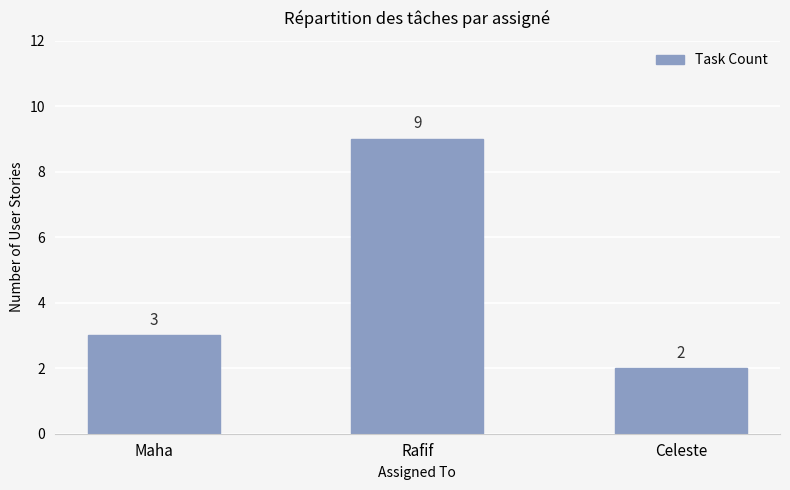

How many bars are there in total?

3